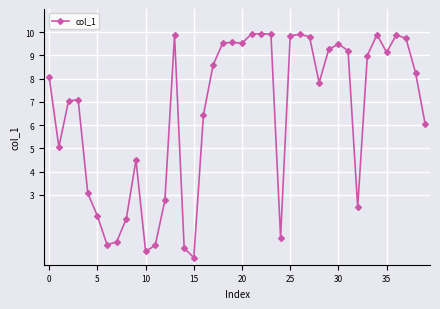

What is the value of the 25th point from the left?

1.2